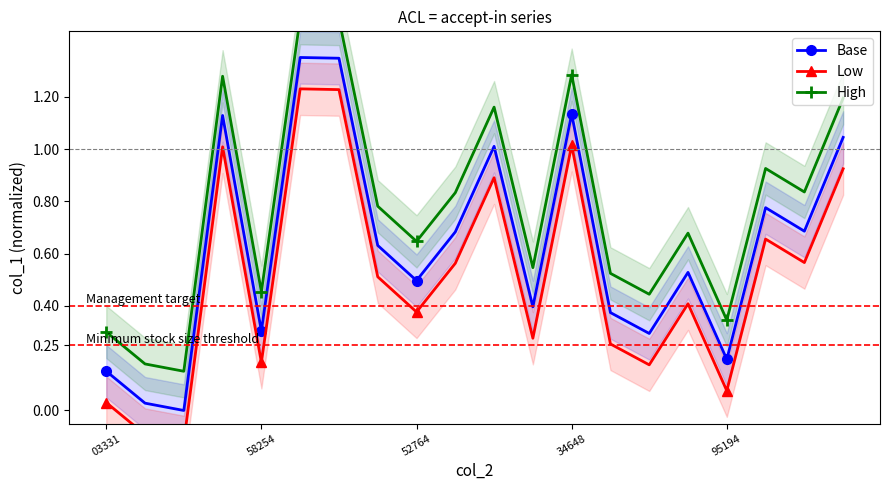

Does the chart have visible grid lines?

No